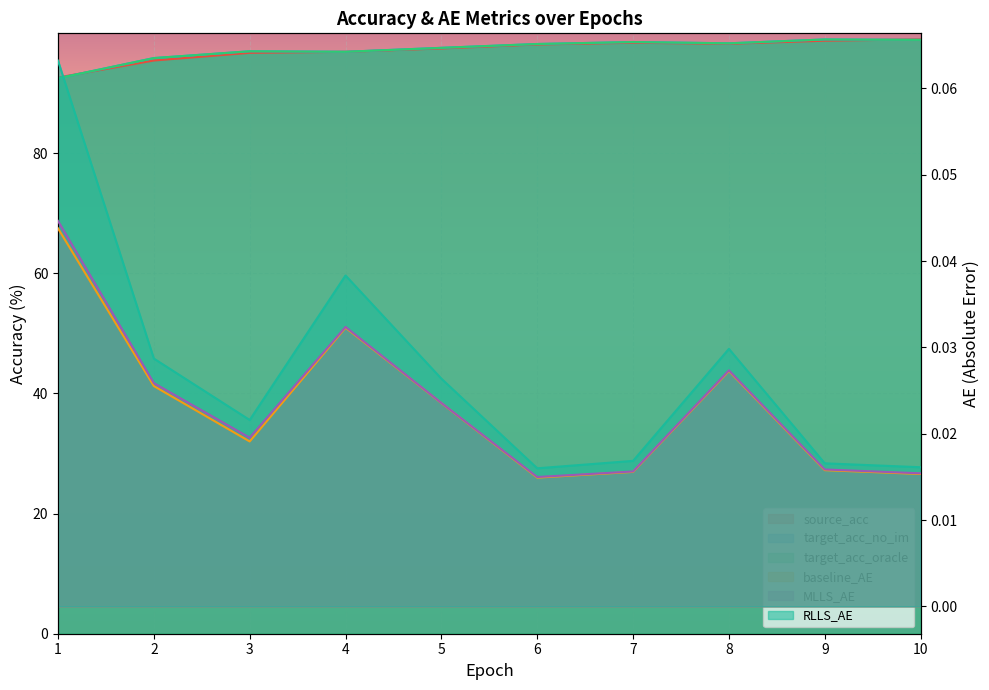

How many lines are shown in the chart?

6